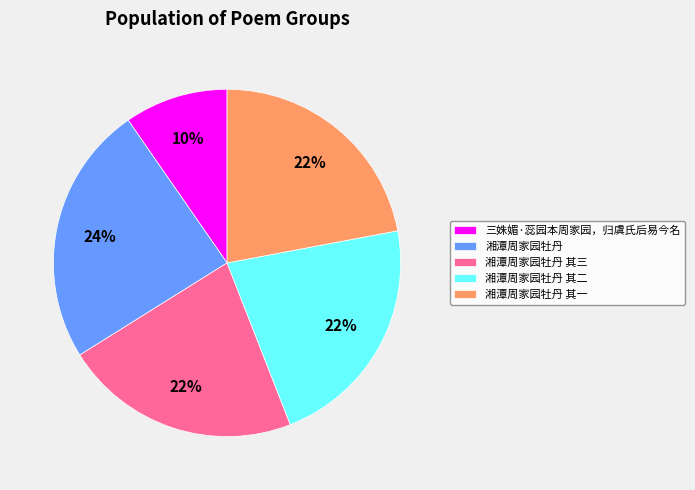

Count the number of slices in the pie.

5